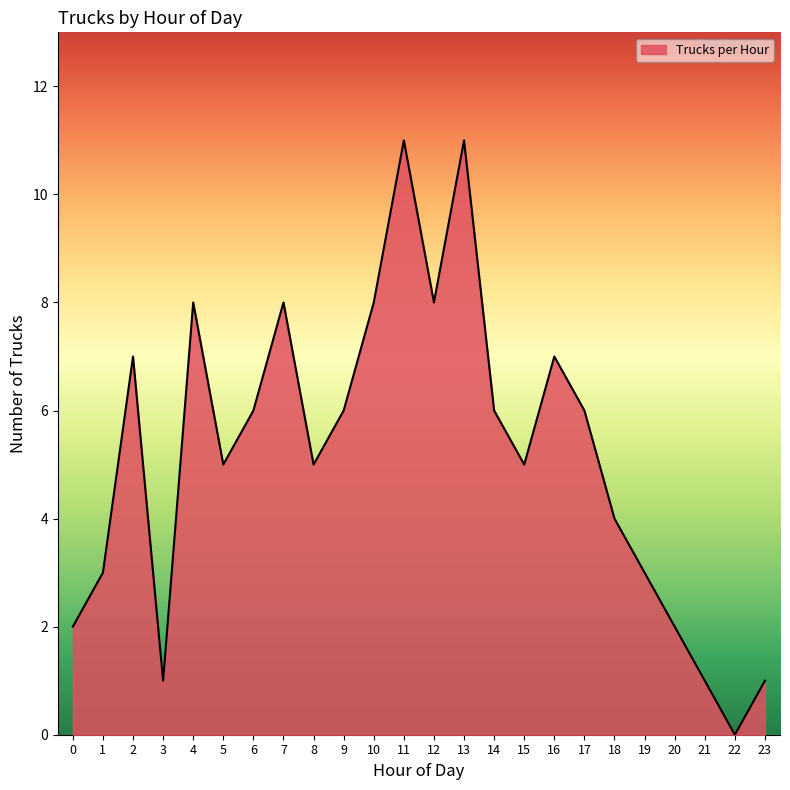

What is the approximate value at 17?

6